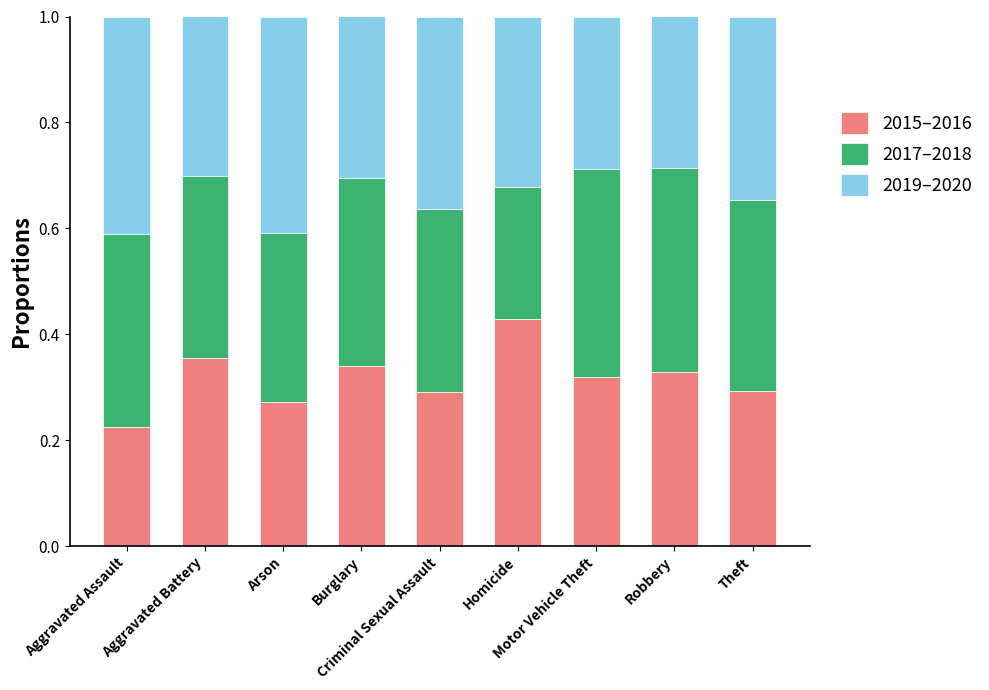

Are the bars horizontal?

No